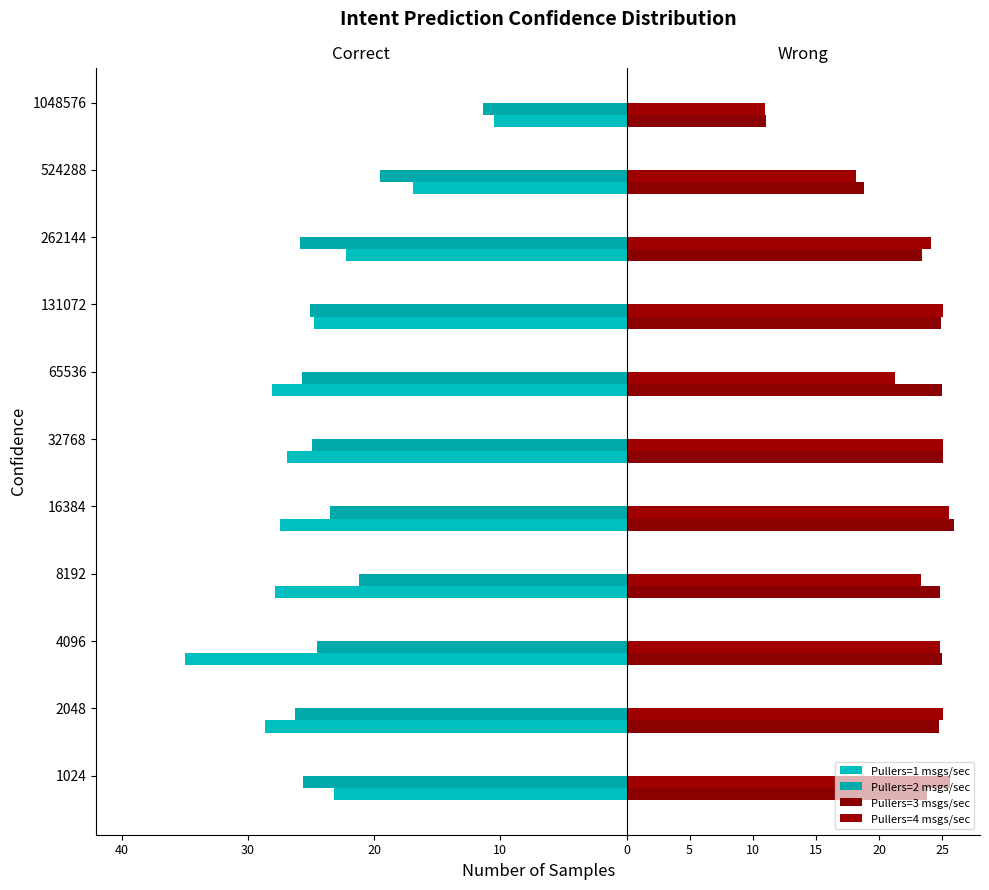

What is the smallest value displayed?

-35.0